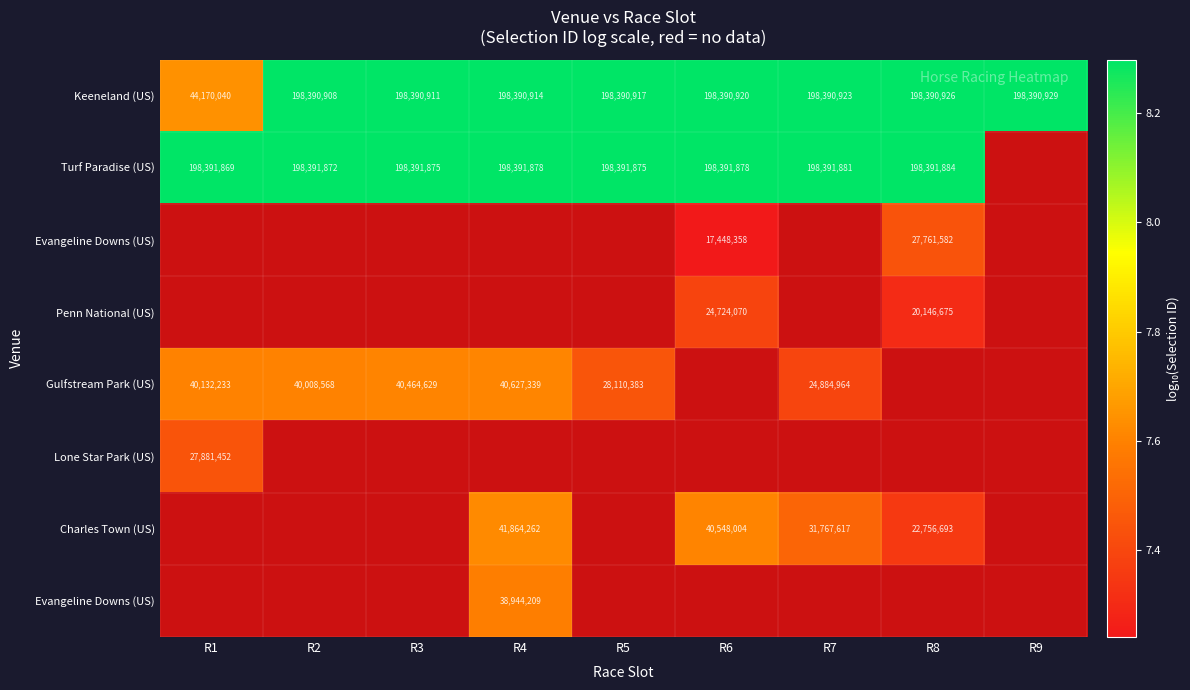

Count the number of data series in this chart.

8